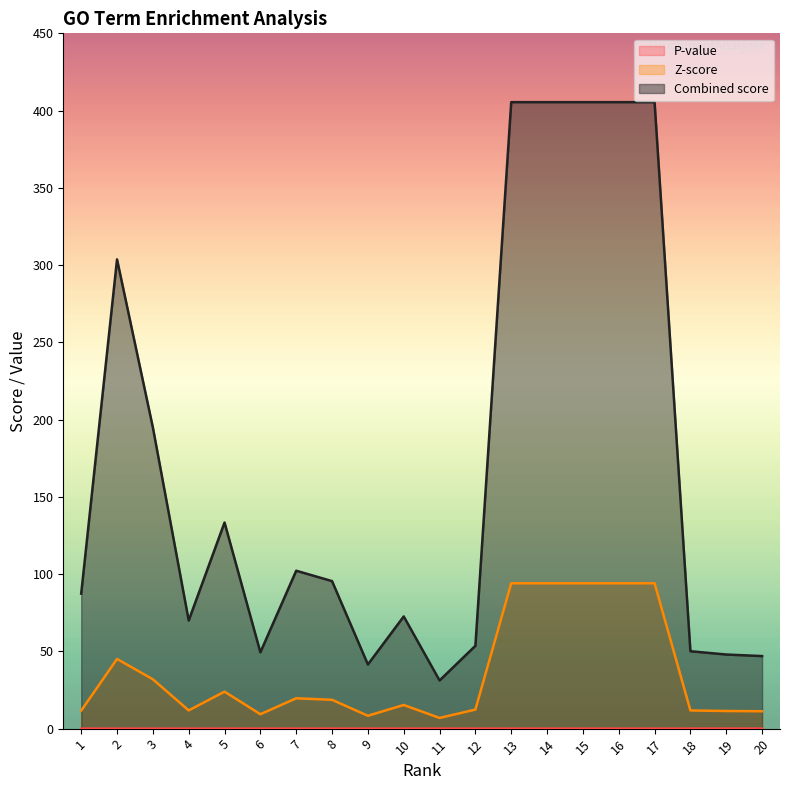

What is the difference between the Combined score values at 3 and 20?

148.0